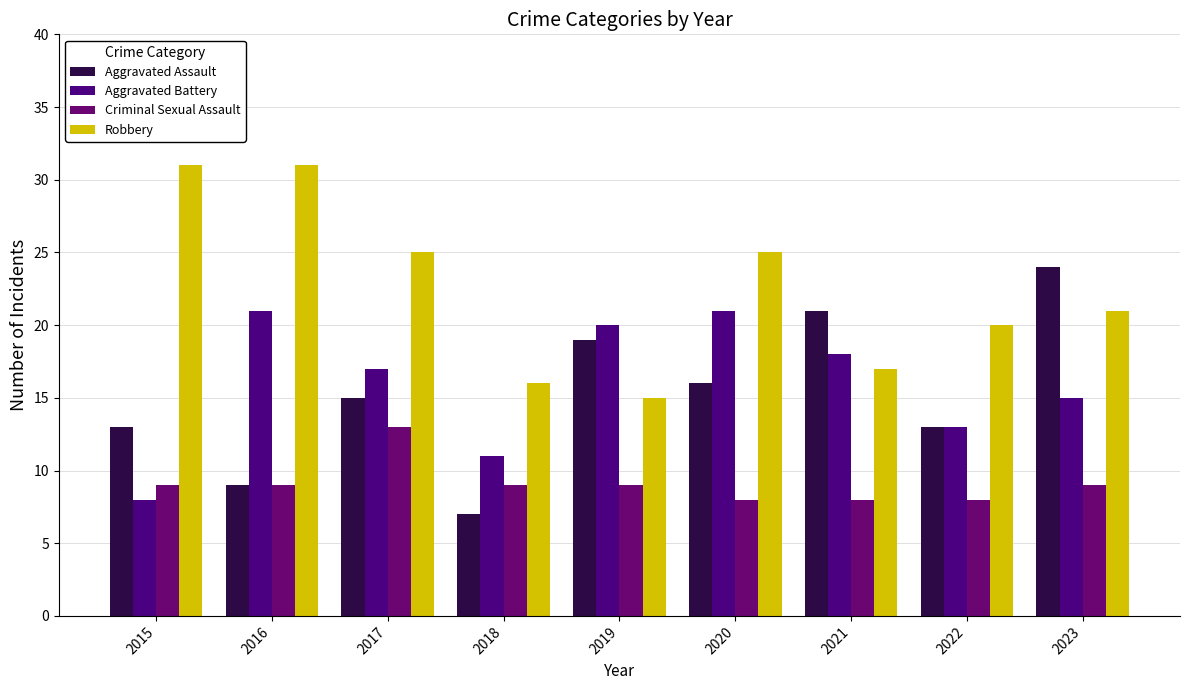

What is the value of the Robbery bar at the 7th from the left?

17